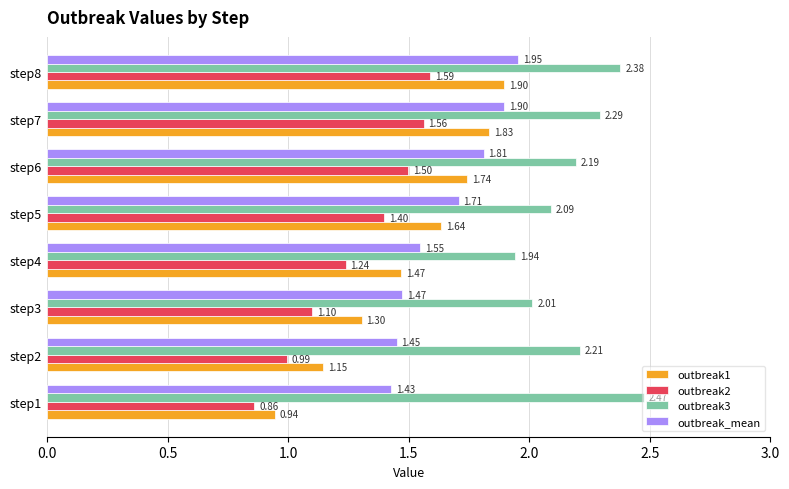

Which series has the largest range (max minus min)?

outbreak1